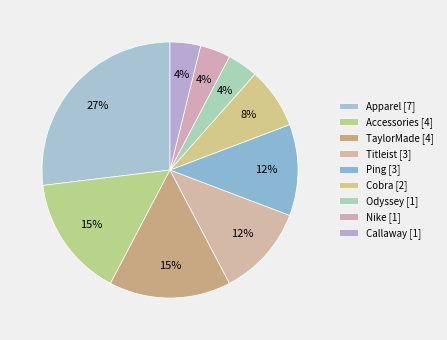

Does Cobra represent more than half of the total?

No